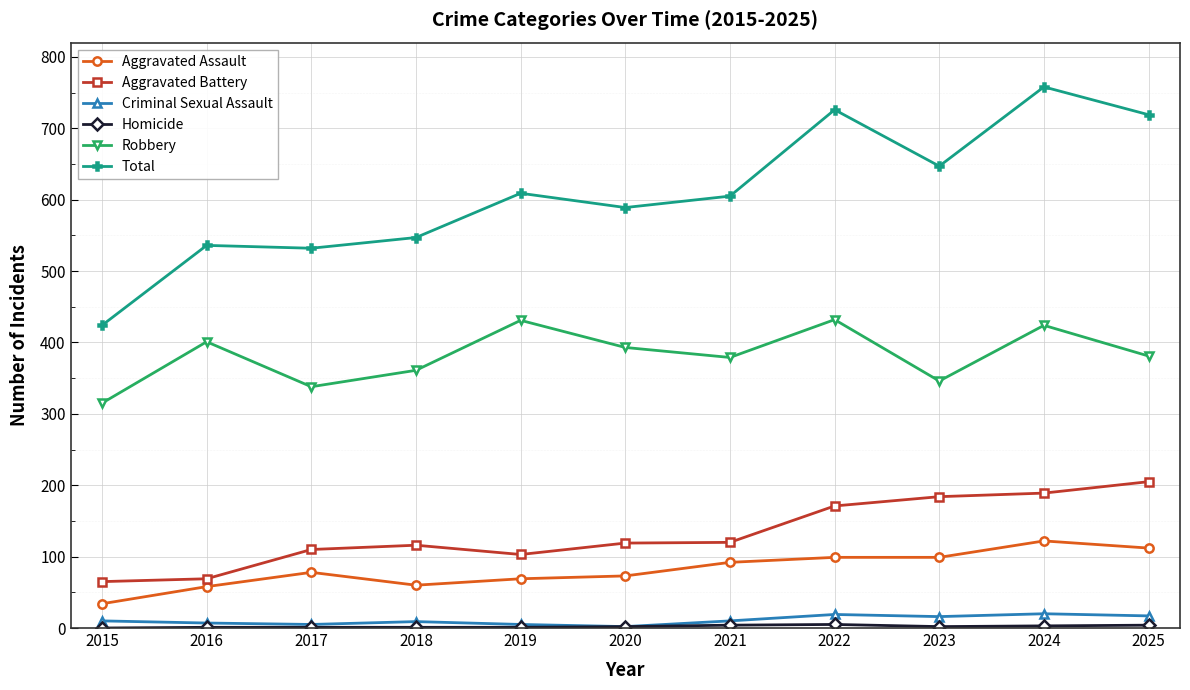

True or false: Robbery and Aggravated Battery intersect in this chart.

False